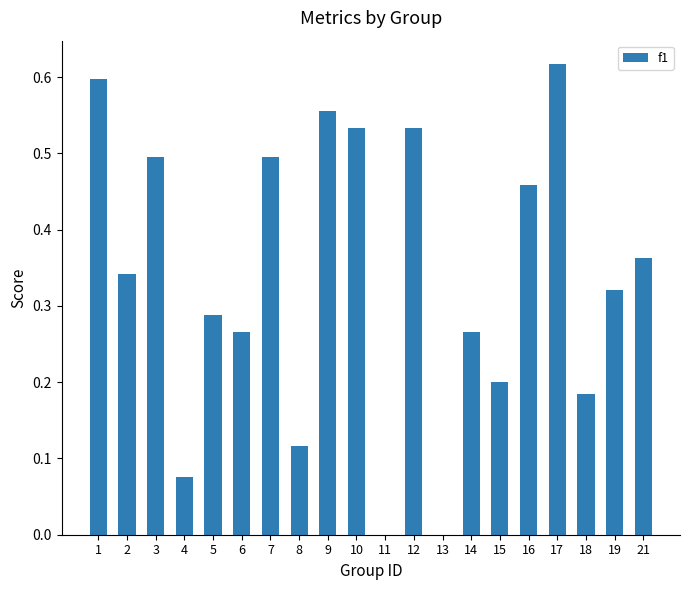

Which label corresponds to the largest value in the chart?

17